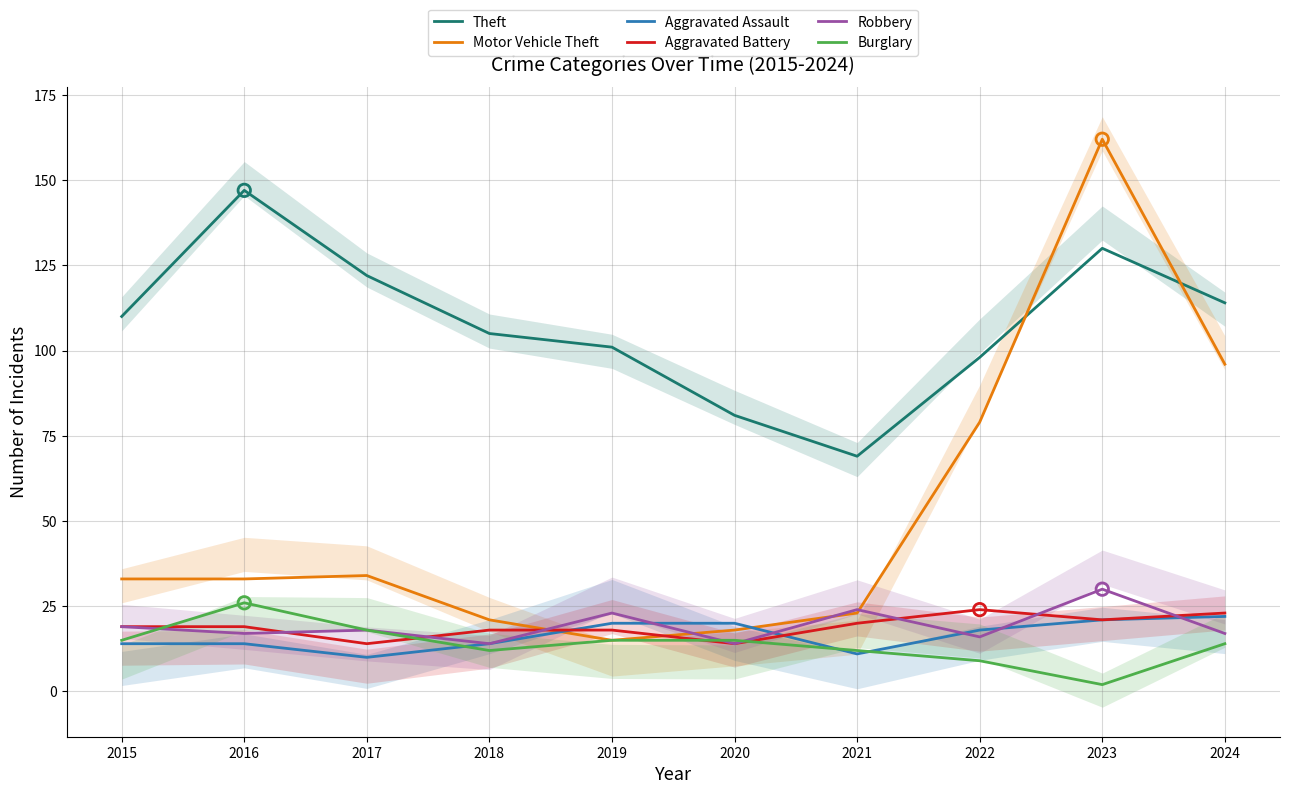

At which category is the sum across all series the highest?

2023